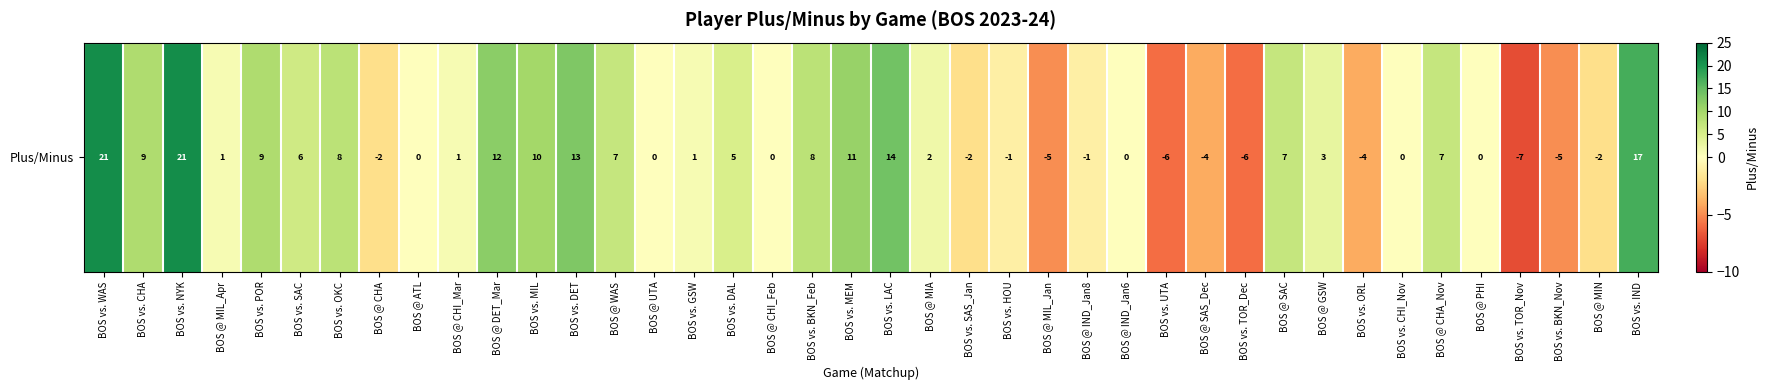

What is the difference between the second highest and second lowest values?

27